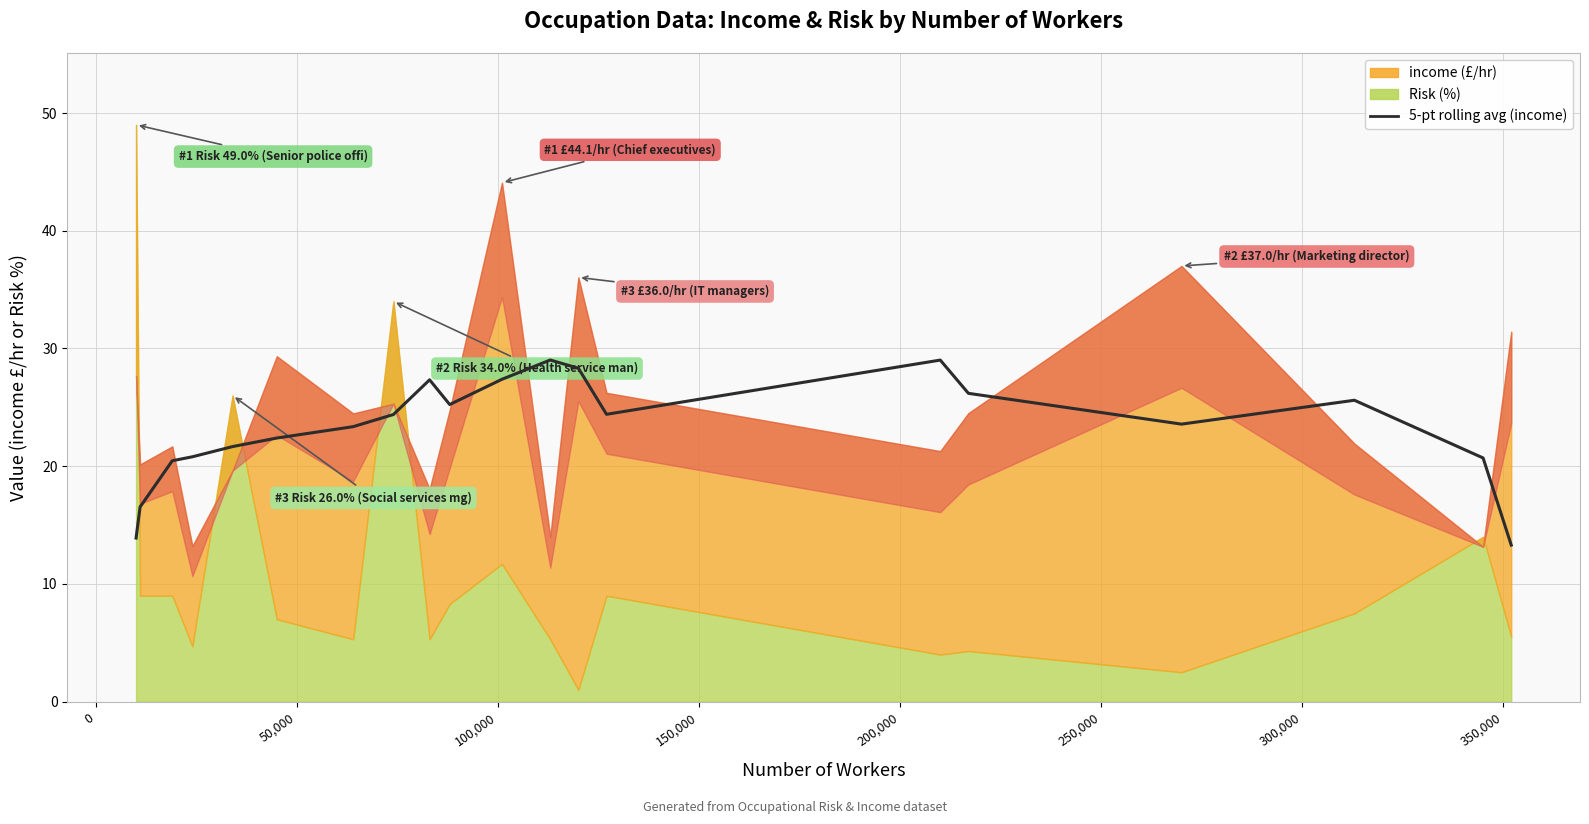

What is the difference between the maximum and minimum values?

15.7